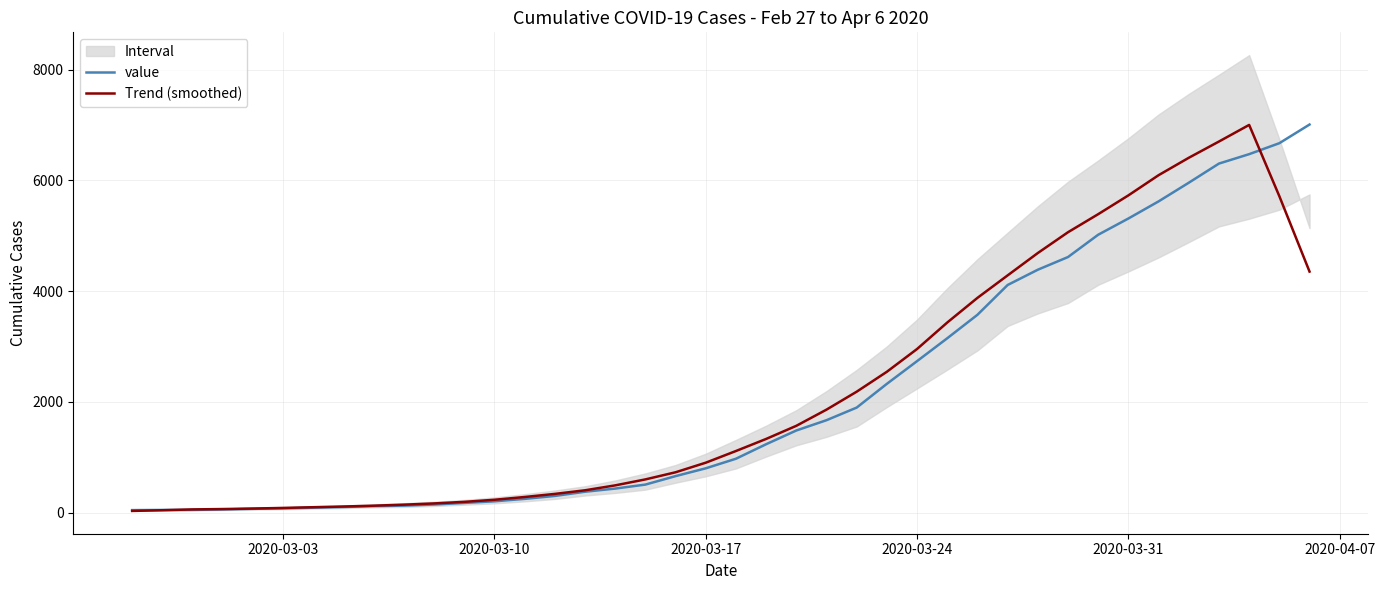

What is the highest value of the Trend (smoothed) series?

7003.2